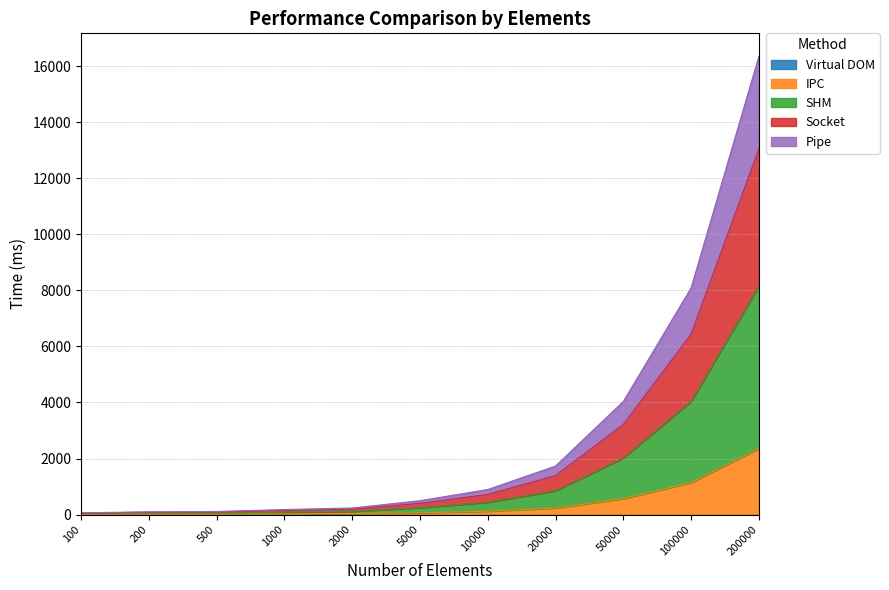

Is the value of SHM at 200 greater than the value of Pipe at 2000?

No